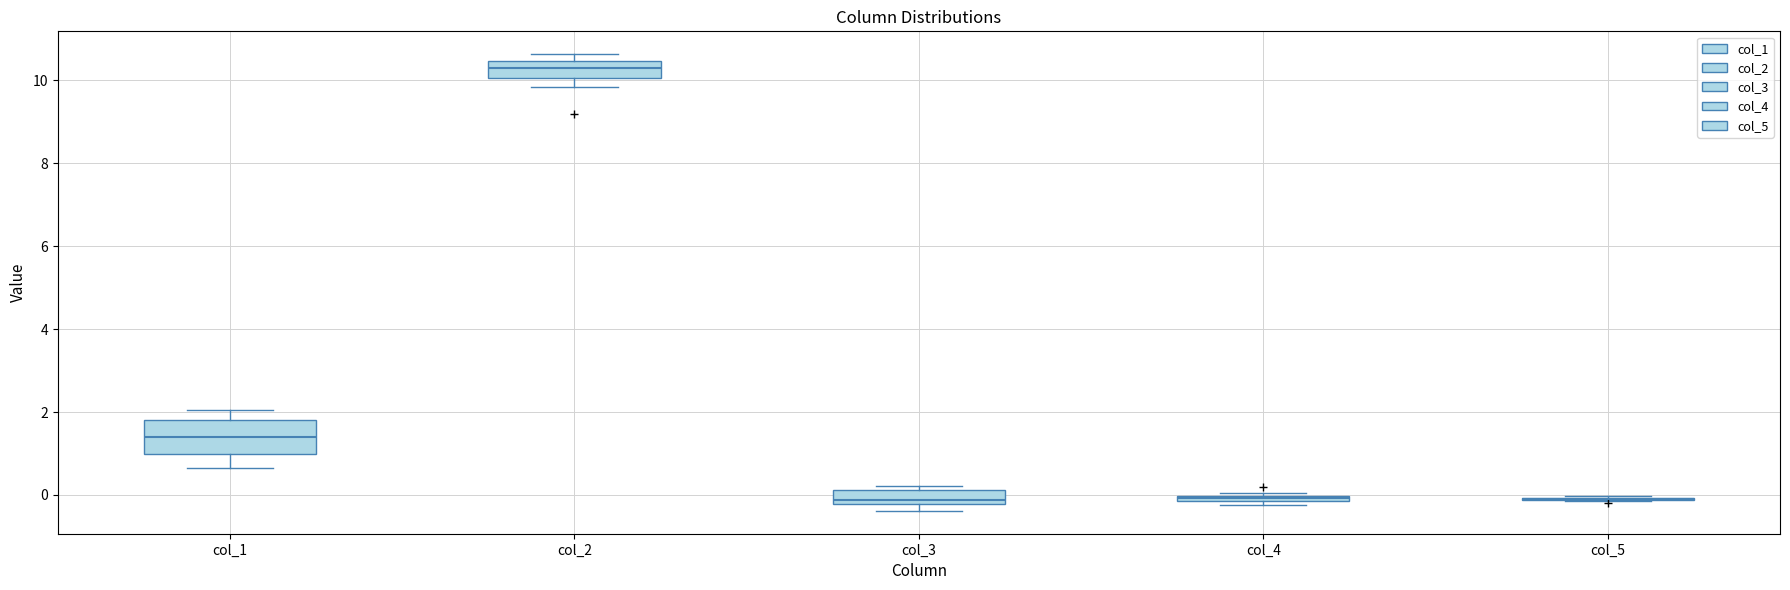

Comparing the boxes themselves (not the whiskers), which one is the tallest?

col_1